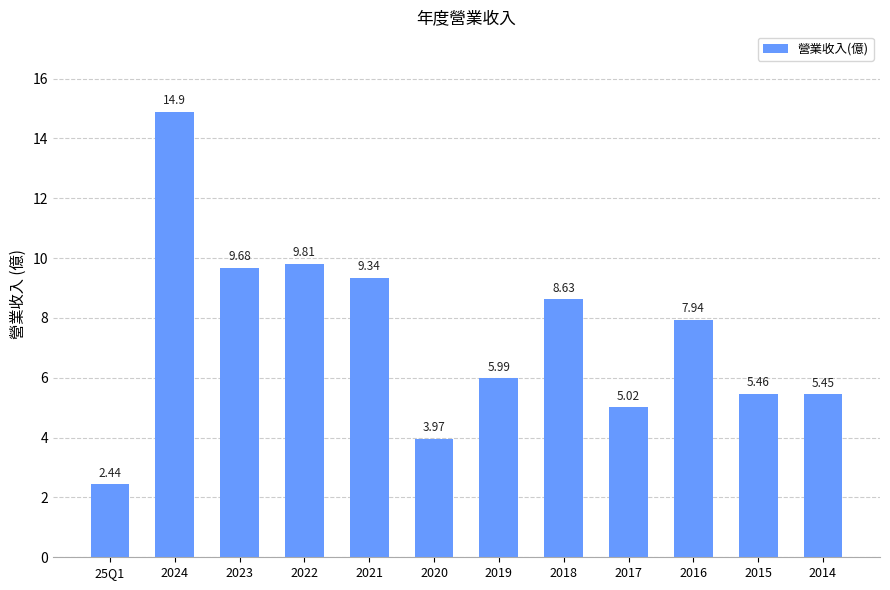

List the labels in order of value, largest first.

2024, 2022, 2023, 2021, 2018, 2016, 2019, 2015, 2014, 2017, 2020, 25Q1